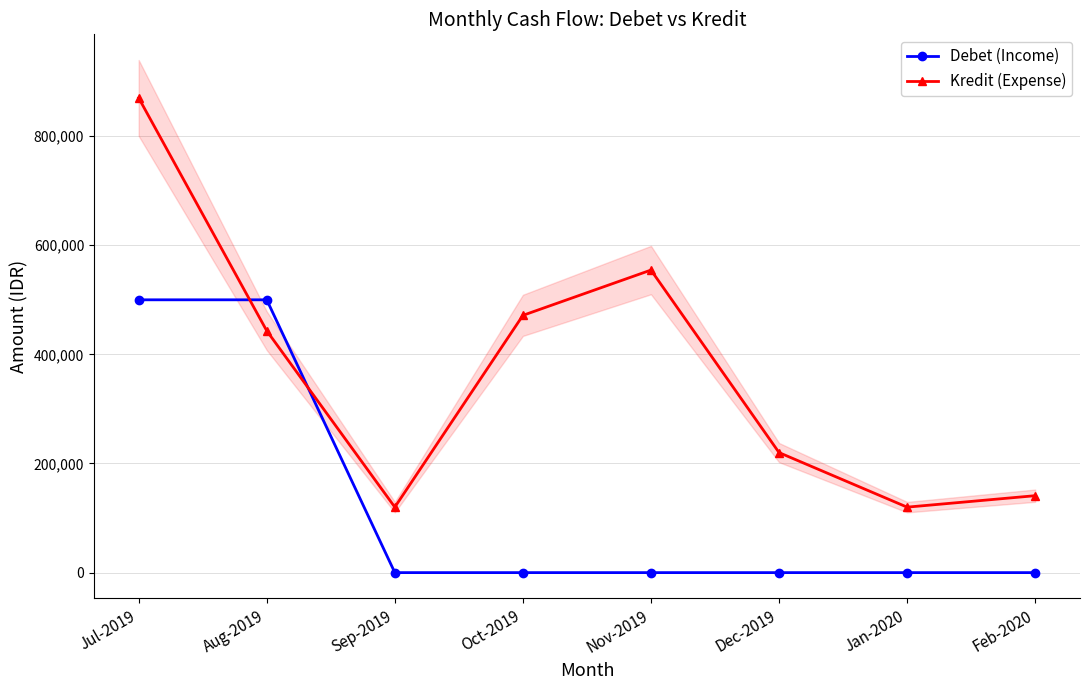

List the series in order of their overall mean, lowest first.

Debet (Income), Kredit (Expense)